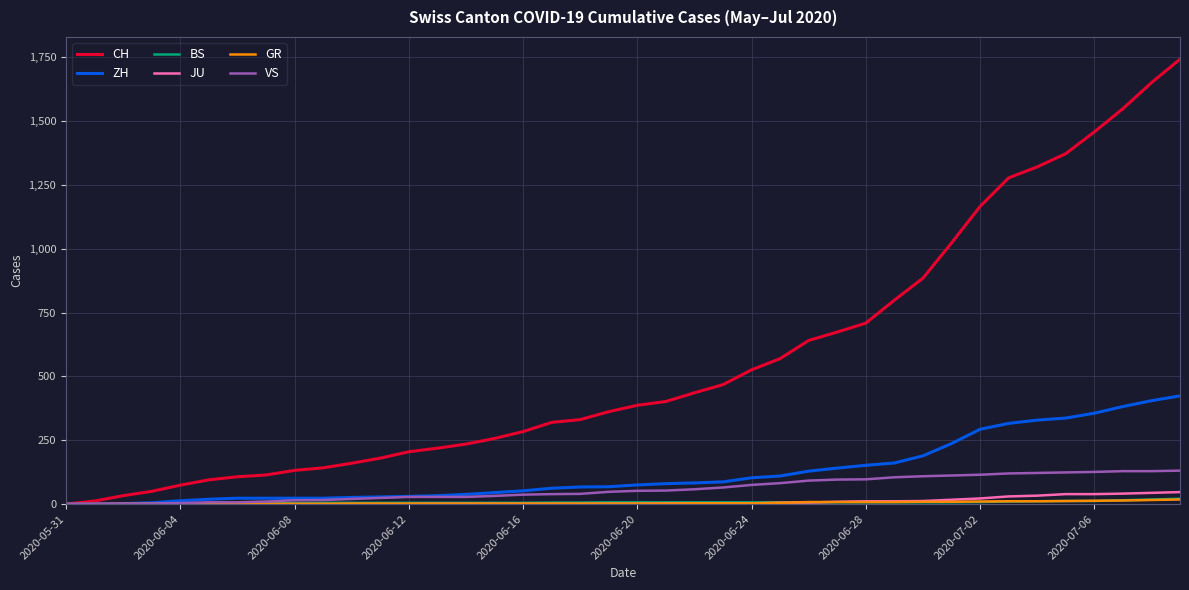

Which series has the largest total across all categories?

CH